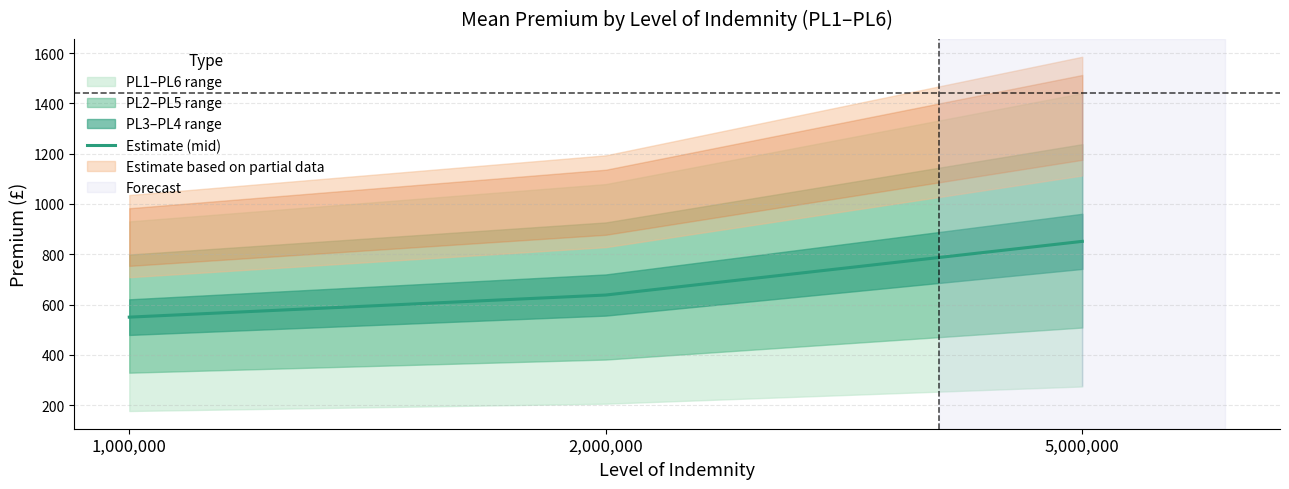

Does the chart display data point markers on the line(s)?

No